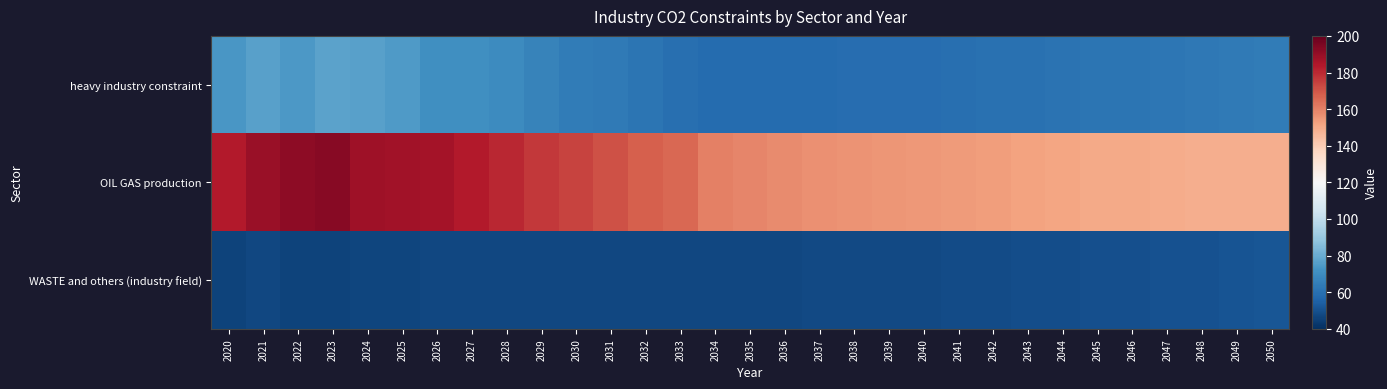

Reading right to left, extract all data points from this chart.

heavy industry constraint: 2050=64.1	2049=63.5	2048=62.9	2047=62.3	2046=61.8	2045=61.3	2044=60.8	2043=60.4	2042=60.0	2041=59.7	2040=59.4	2039=59.0	2038=58.8	2037=58.6	2036=58.3	2035=58.3	2034=58.4	2033=59.8	2032=61.3	2031=63.6	2030=63.8	2029=66.5	2028=69.5	2027=71.1	2026=71.2	2025=74.6	2024=76.8	2023=77.1	2022=74.2	2021=76.8	2020=73.6
OIL GAS production: 2050=148.8	2049=149.1	2048=149.3	2047=149.6	2046=150.1	2045=150.6	2044=151.5	2043=152.2	2042=153.3	2041=154.1	2040=154.8	2039=155.2	2038=155.8	2037=156.8	2036=158.0	2035=159.3	2034=160.1	2033=166.1	2032=168.0	2031=170.8	2030=174.4	2029=176.8	2028=180.6	2027=183.3	2026=186.5	2025=187.4	2024=188.0	2023=192.6	2022=191.4	2021=189.2	2020=183.4
WASTE and others (industry field): 2050=51.5	2049=51.0	2048=50.5	2047=50.2	2046=49.8	2045=49.4	2044=49.1	2043=48.8	2042=48.6	2041=48.3	2040=48.1	2039=47.9	2038=47.7	2037=47.5	2036=47.3	2035=47.2	2034=47.1	2033=47.1	2032=47.0	2031=47.0	2030=47.0	2029=47.1	2028=47.1	2027=47.2	2026=46.9	2025=46.6	2024=46.4	2023=46.0	2022=45.9	2021=47.0	2020=46.1